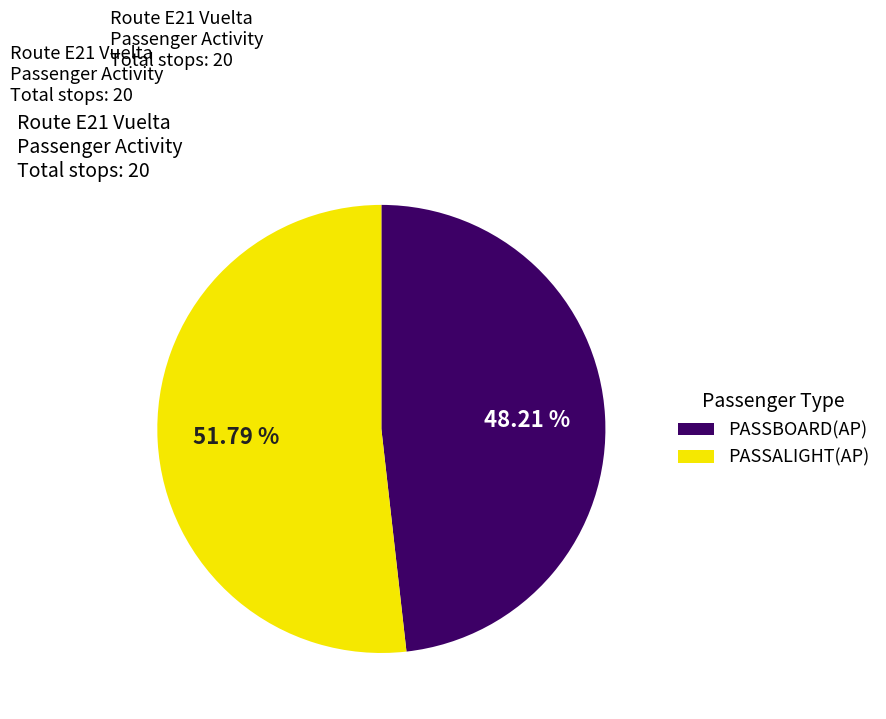

How many segments does this pie chart have?

2